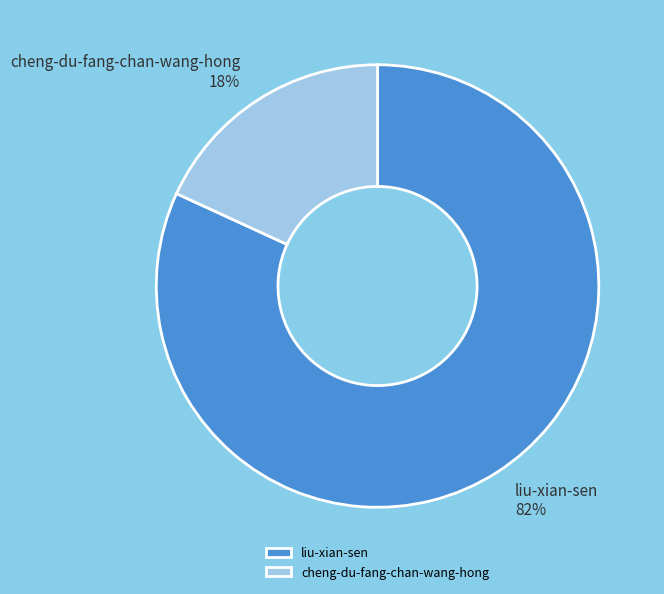

The liu-xian-sen slice represents 82% of the pie. True or false?

True